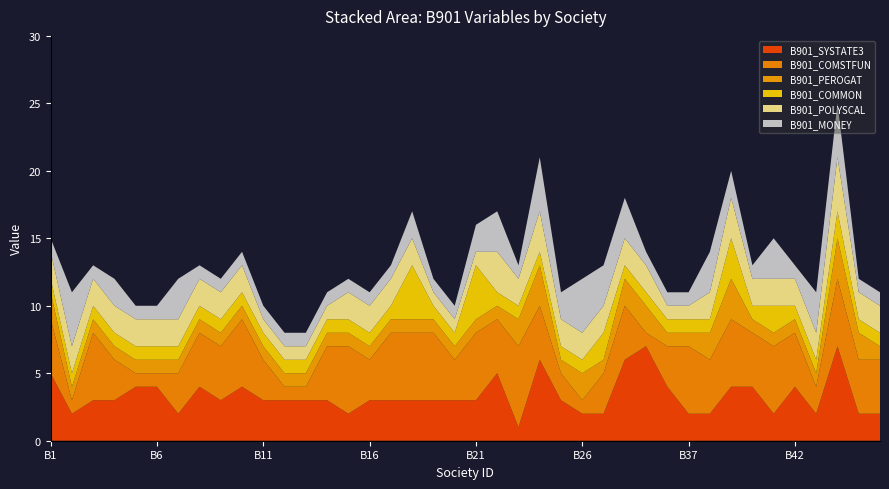

Reading left to right, extract all data points from this chart.

B901_SYSTATE3: 5	2	3	3	4	4	2	4	3	4	3	3	3	3	2	3	3	3	3	3	3	5	1	6	3	2	2	6	7	4	2	2	4	4	2	4	2	7	2	2
B901_COMSTFUN: 4	1	5	3	1	1	3	4	4	5	3	1	1	4	5	3	5	5	5	3	5	4	6	4	2	1	3	4	1	3	5	4	5	4	5	4	2	5	4	4
B901_PEROGAT: 2	1	1	1	1	1	1	1	1	1	1	1	1	1	1	1	1	1	1	1	1	1	2	3	1	2	1	2	2	1	1	2	3	1	1	1	1	3	2	1
B901_COMMON: 1	1	1	1	1	1	1	1	1	1	1	1	1	1	1	1	1	4	1	1	4	1	1	1	1	1	2	1	1	1	1	1	3	1	2	1	1	2	1	1
B901_POLYSCAL: 2	2	2	2	2	2	2	2	2	2	1	1	1	1	2	2	2	2	1	1	1	3	2	3	2	2	2	2	2	1	1	2	3	2	2	2	2	4	2	2
B901_MONEY: 1	4	1	2	1	1	3	1	1	1	1	1	1	1	1	1	1	2	1	1	2	3	1	4	2	4	3	3	1	1	1	3	2	1	3	1	3	4	1	1